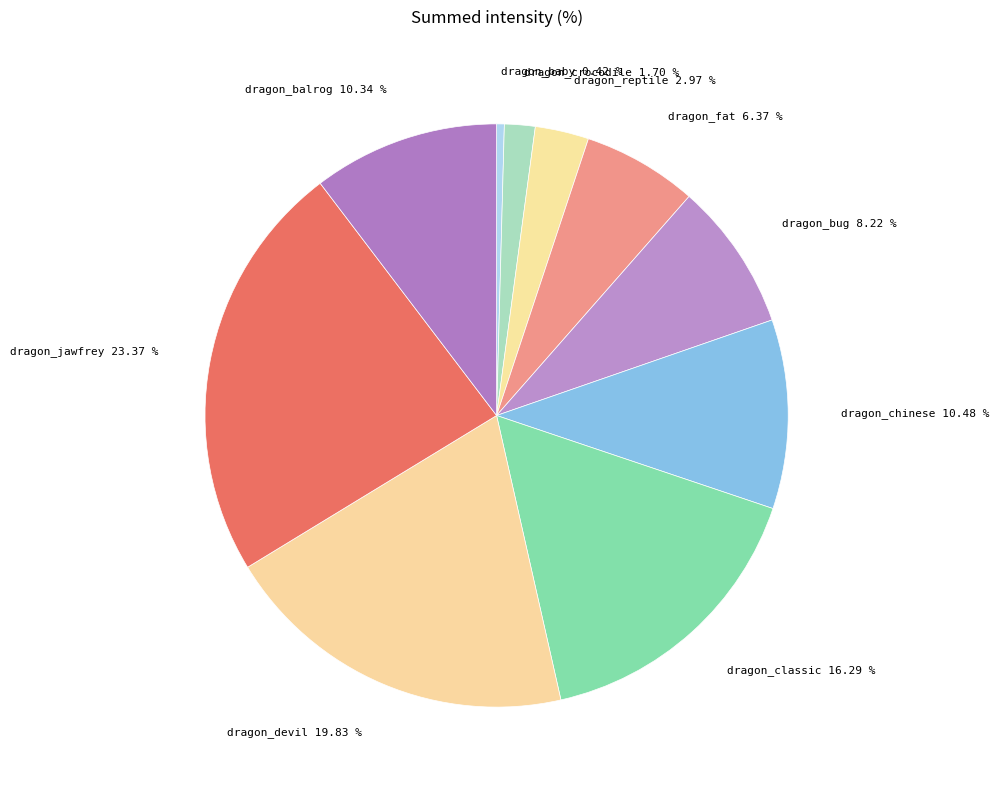

How many segments does this pie chart have?

10